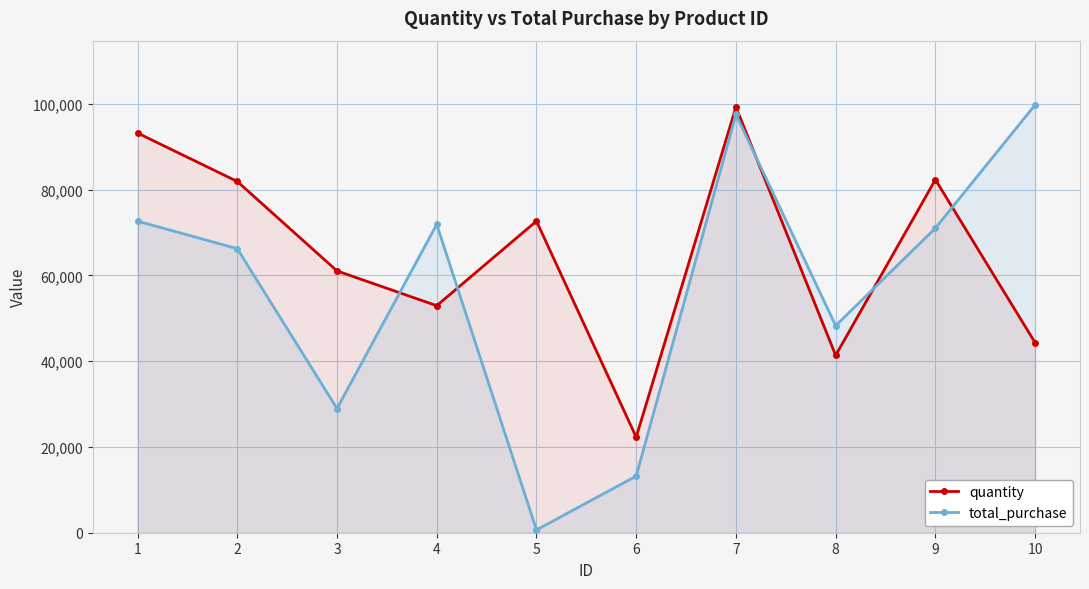

At which category does quantity reach its first local peak?

5